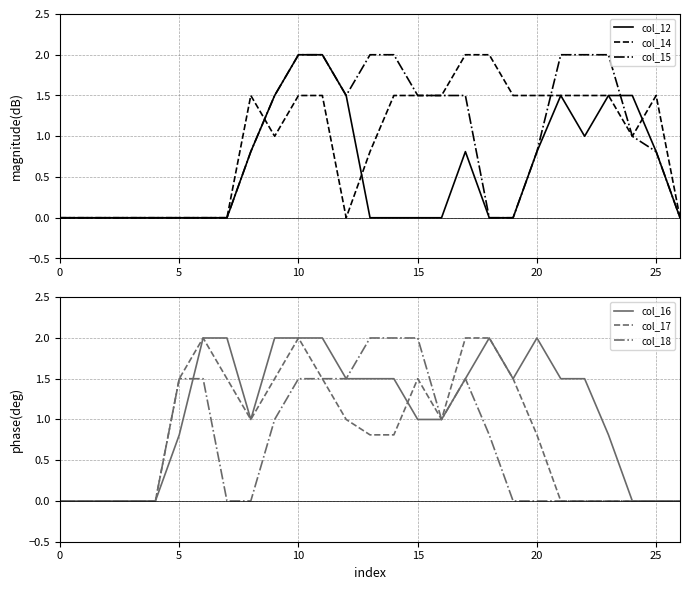

How many intersections are there between col_17 and col_15?

1